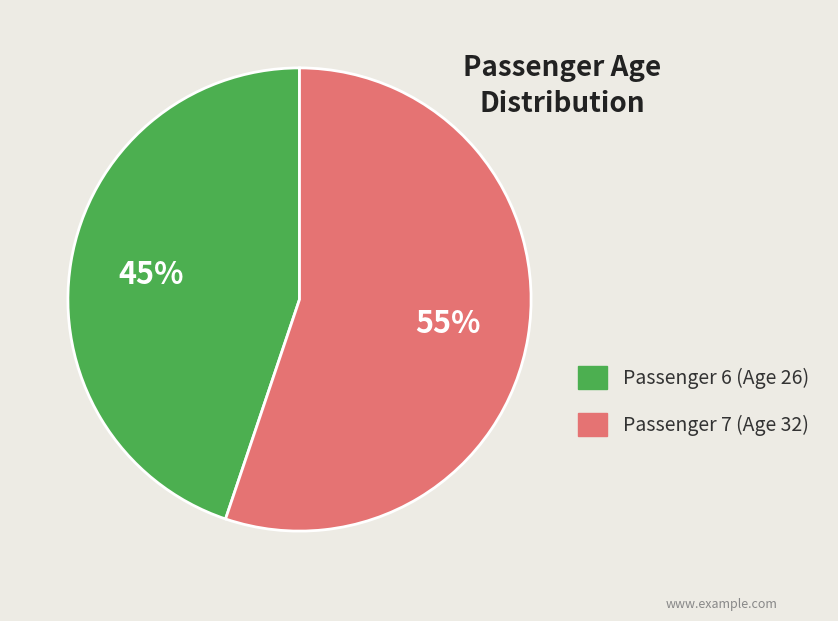

To the nearest percent, what percentage of the pie is Passenger 6 (Age 26)?

45%